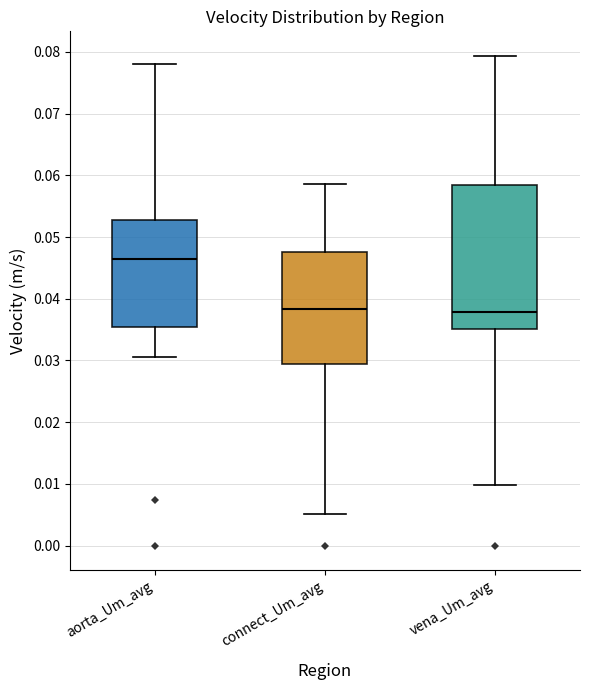

Reading left to right, transcribe this box plot: for each box, give where its median line is, the range the box spans, and where its two whiskers end, as read against the y-axis. The values are not printed on the chart, so give them approximately, as read against the axis.

aorta_Um_avg: median 0.046, box 0.035 to 0.053, whiskers 0.031 to 0.078
connect_Um_avg: median 0.038, box 0.029 to 0.048, whiskers 0.005 to 0.059
vena_Um_avg: median 0.038, box 0.035 to 0.058, whiskers 0.010 to 0.079